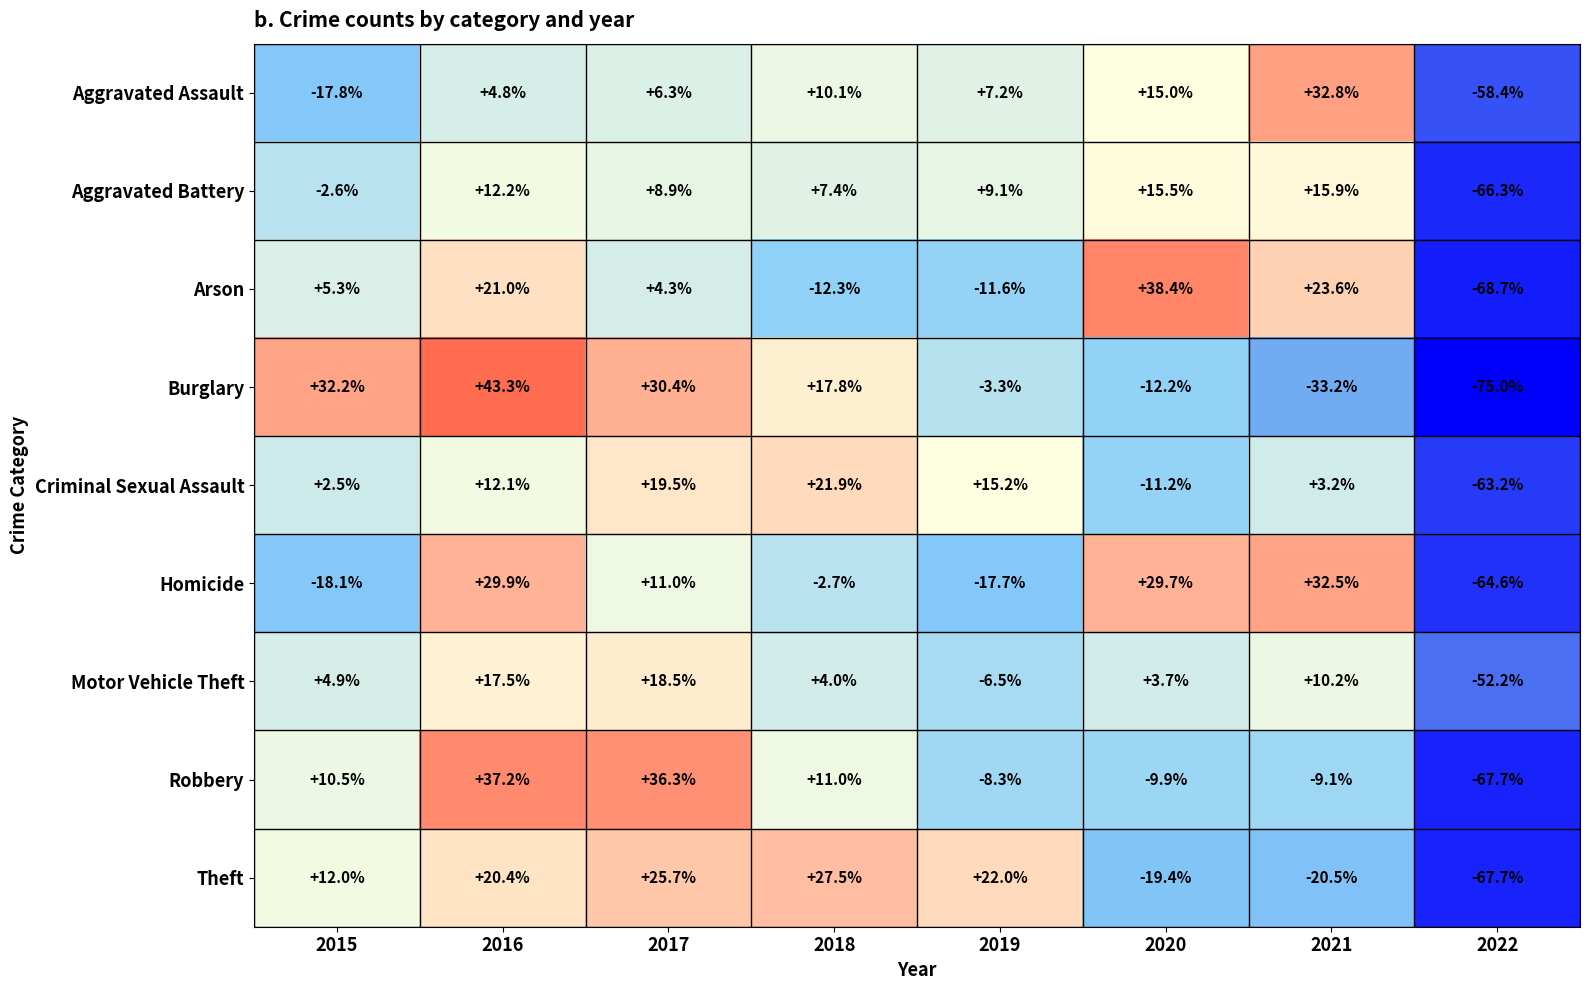

What is the difference between the highest and lowest values at 2015?

50.3